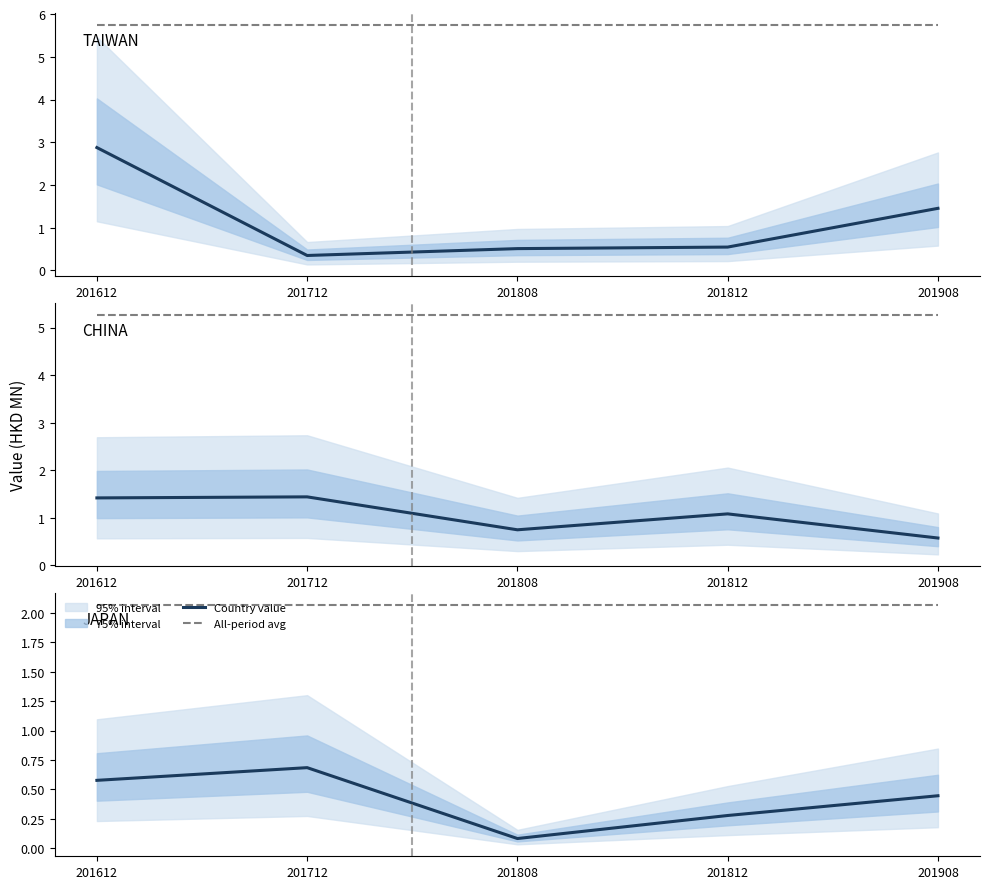

How many lines are shown in the chart?

4